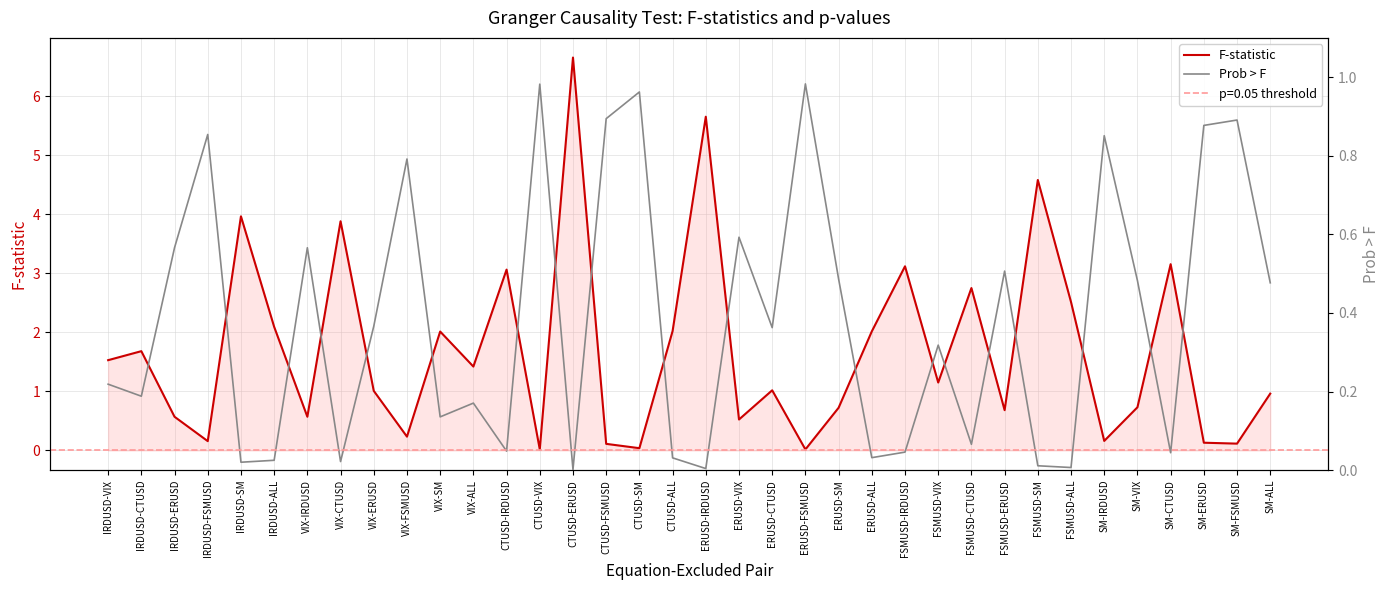

Which series changed the most between IRDUSD-ERUSD and CTUSD-VIX?

F-statistic